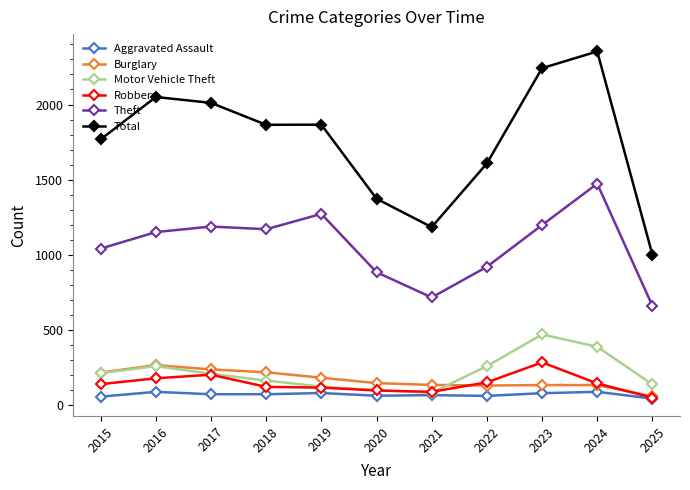

At which category is the sum across all series the highest?

2024